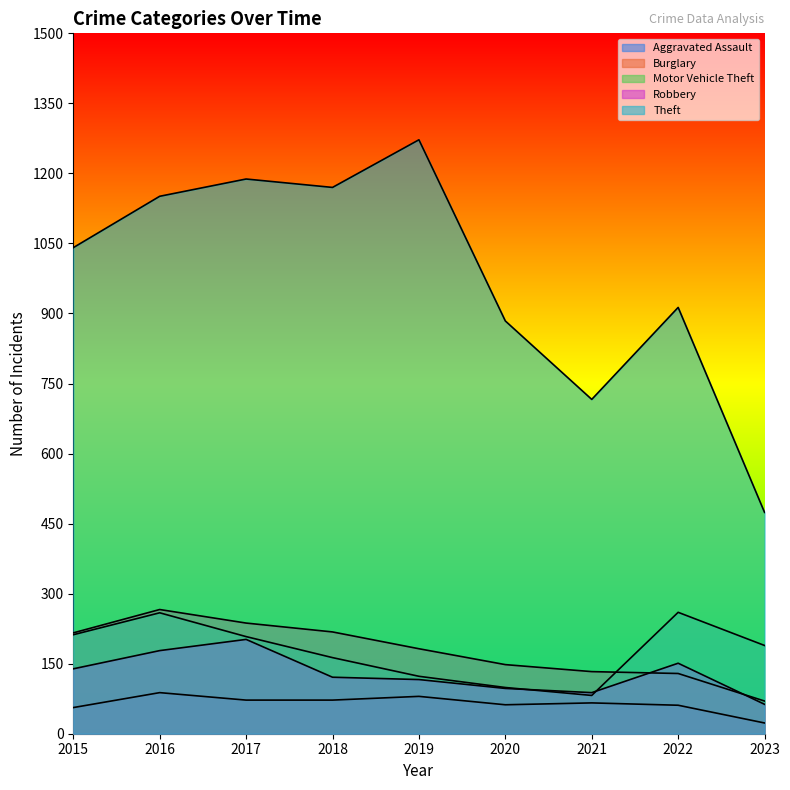

At how many categories does at least one series exceed 1149?

4